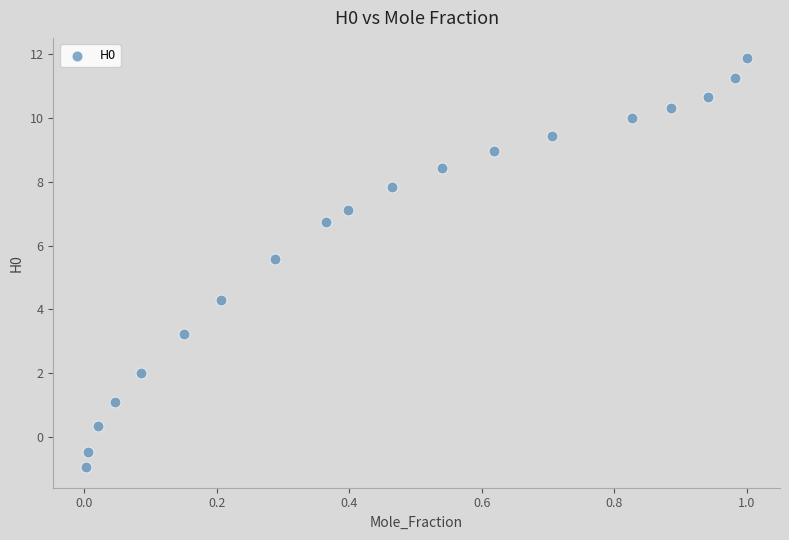

What is the range of X values (max minus min)?

1.0